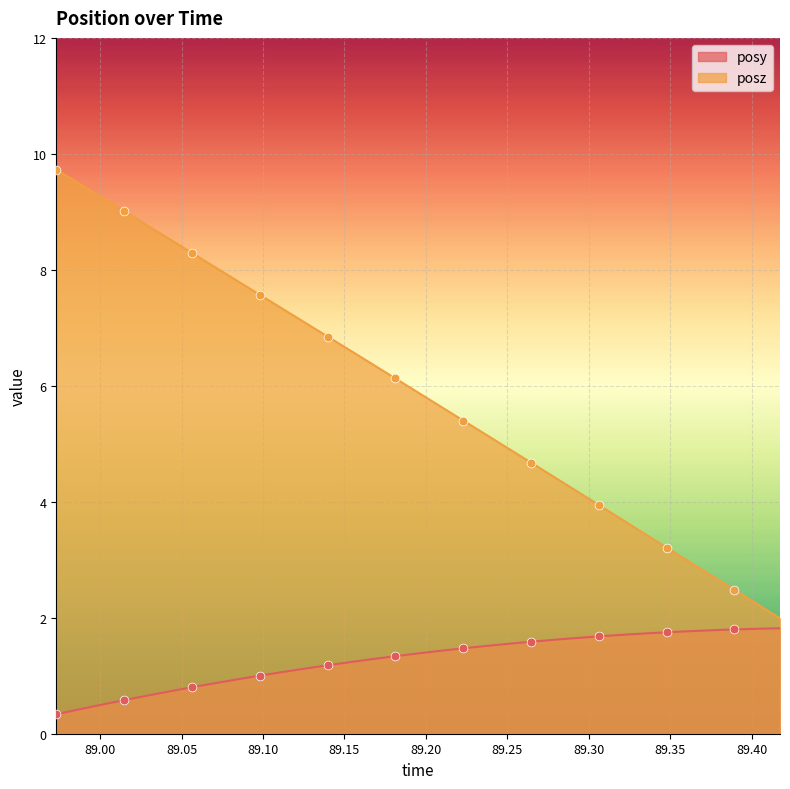

Is the value of posz at 89.13965 greater than the value of posy at 89.37561?

Yes